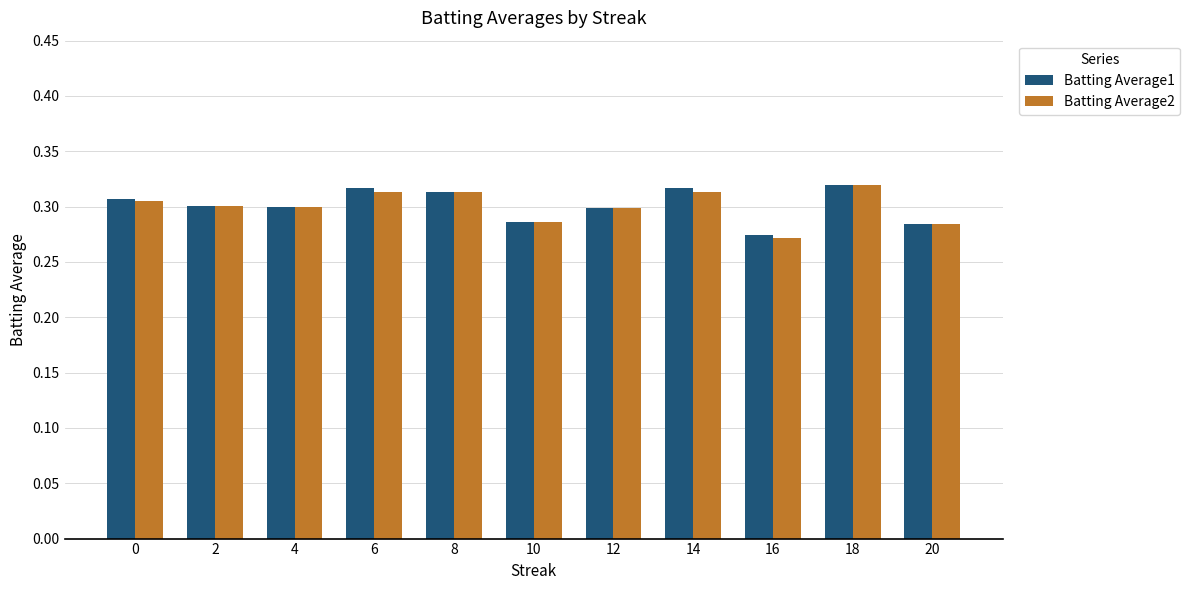

Which series has the largest range (max minus min)?

Batting Average2